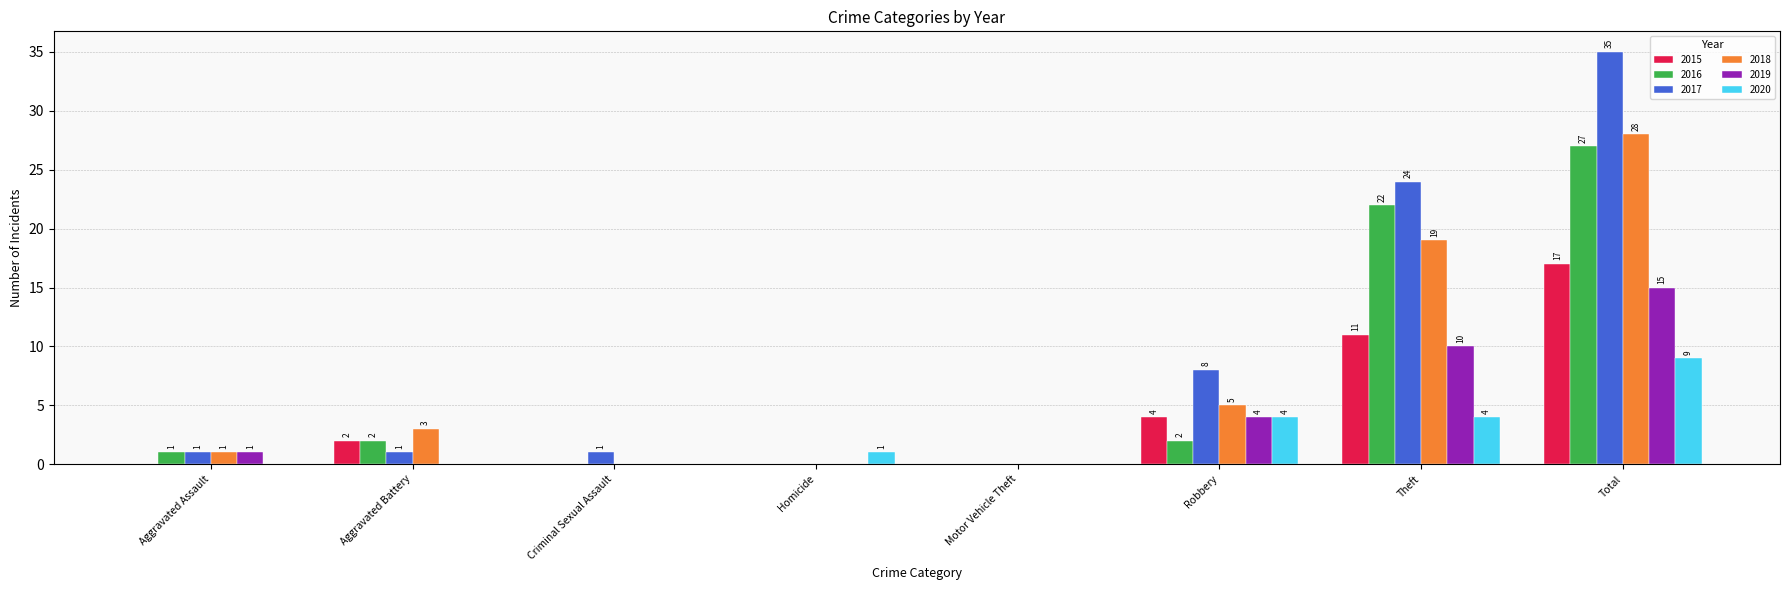

Which series has the widest spread of values?

2017